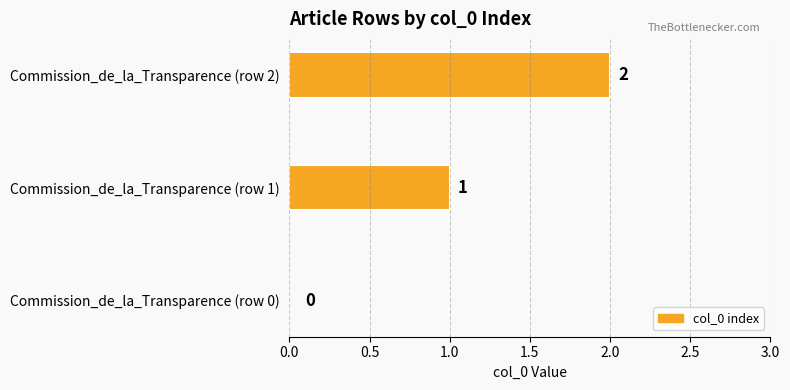

What is the average value?

1